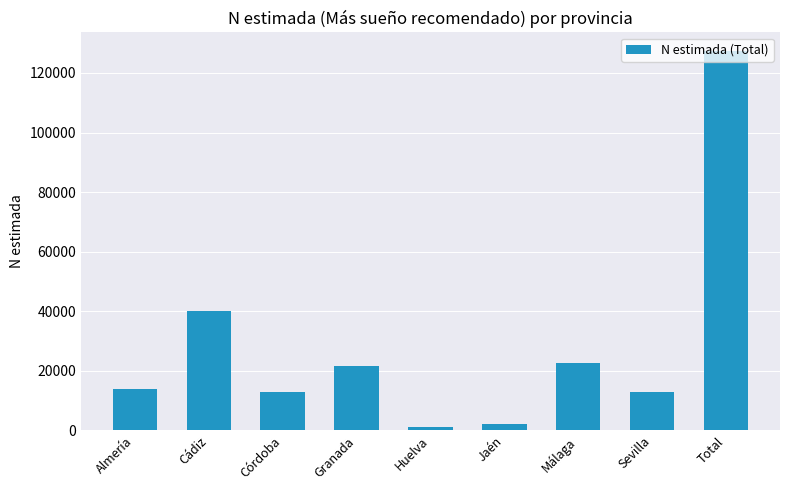

Where is the data nearest to the value 64194?

Cádiz